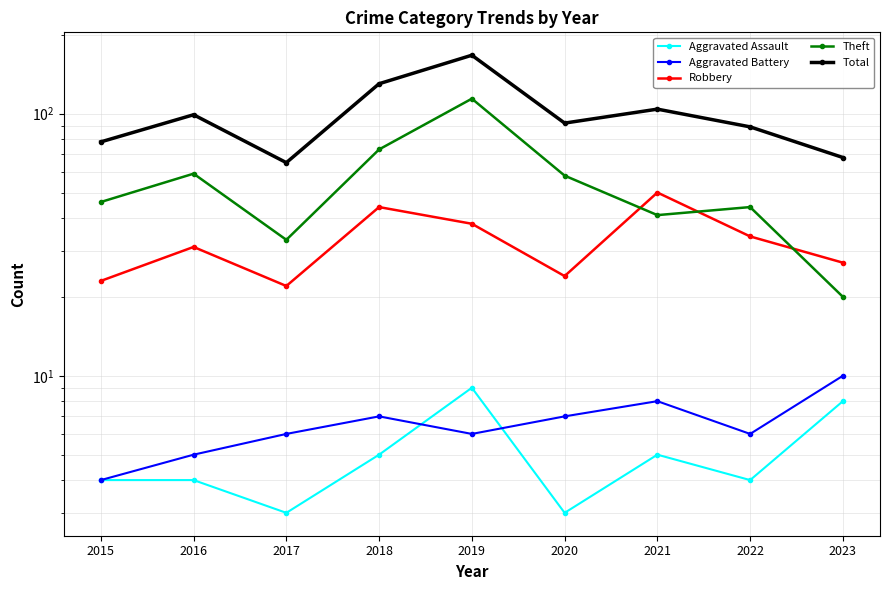

What is the average value of the Aggravated Assault series?

5